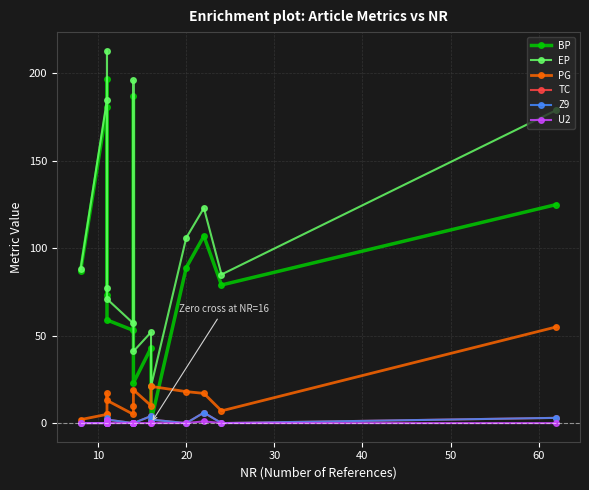

Reading right to left, list all the values displayed in this chart.

BP: 125	79	107	89	1	43	23	187	53	59	197	73	181	87
EP: 179	85	123	106	21	52	41	196	57	71	213	77	185	88
PG: 55	7	17	18	21	10	19	10	5	13	17	5	5	2
TC: 3	0	6	0	2	4	0	0	0	2	0	1	0	0
Z9: 3	0	6	0	2	4	0	0	0	2	0	3	0	0
U2: 0	0	1	0	0	0	0	0	0	0	0	2	0	0